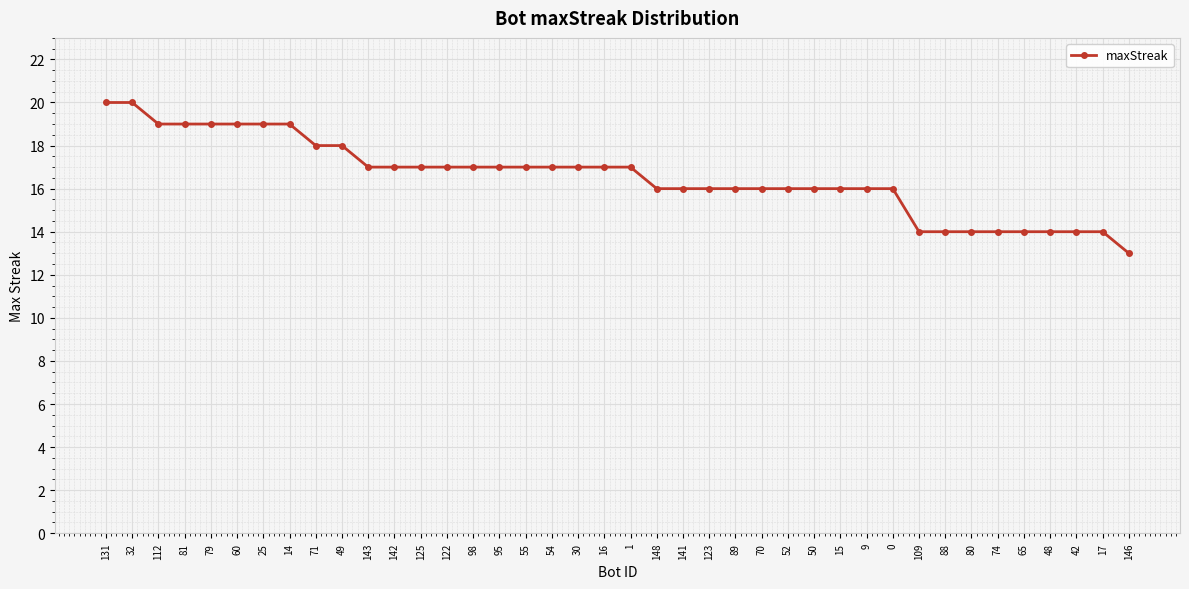

Is it true that the value at 30 is 17?

True